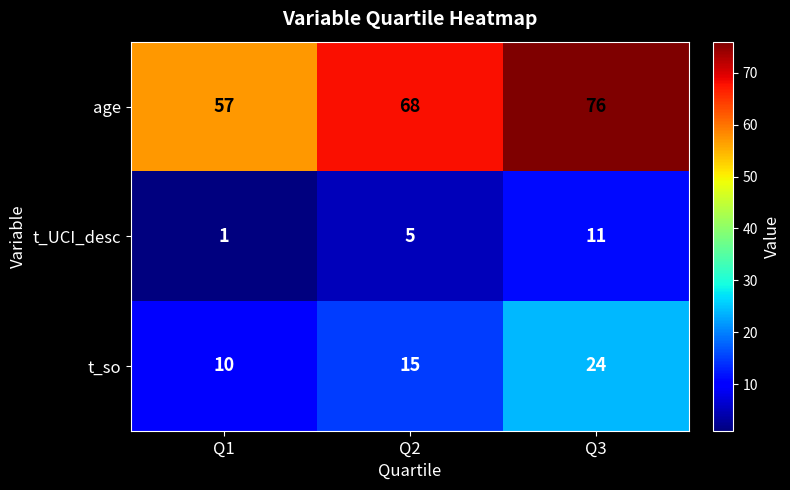

At which category is the sum across all series the highest?

Q3